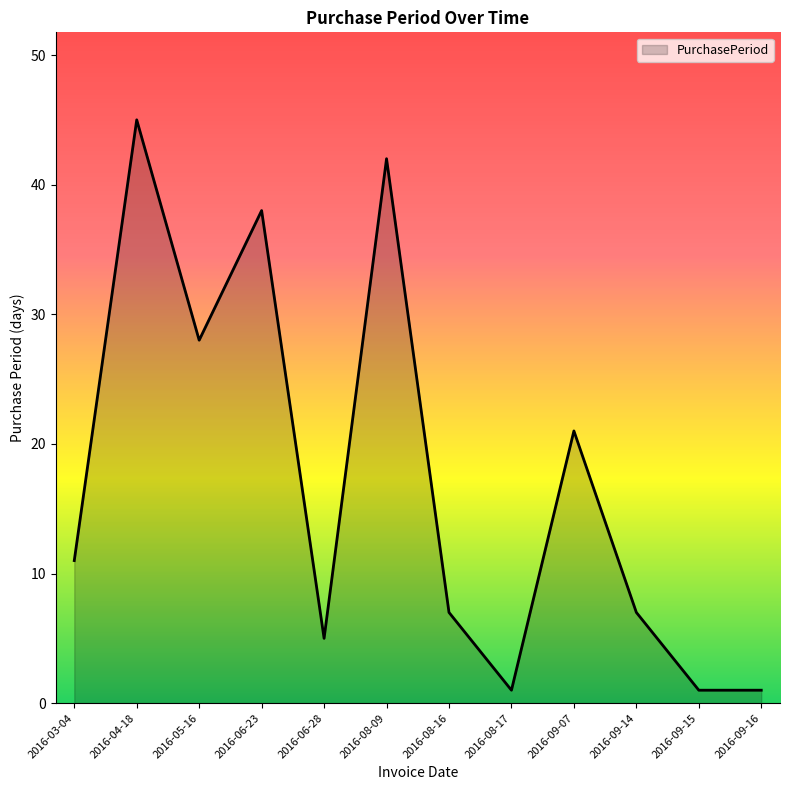

The chart shows a value of 1 at 2016-08-17. True or false?

True